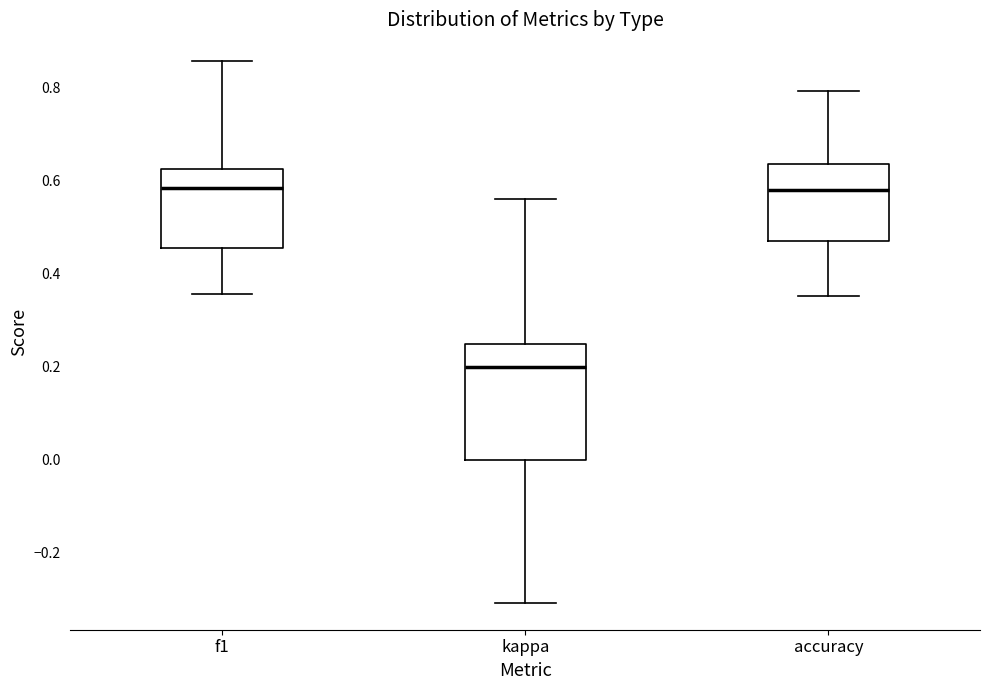

Where does the median line of the box for kappa sit on the y-axis? The values are not printed on the chart, so give them approximately, as read against the axis.

0.20